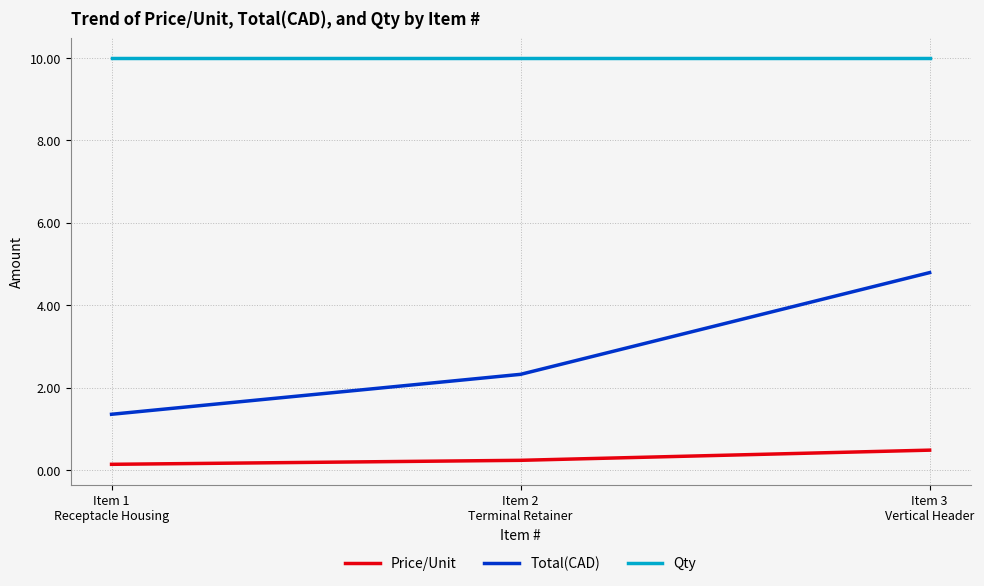

Reading left to right, transcribe all the data shown in this chart.

Price/Unit: 0.1	0.2	0.5
Total(CAD): 1.4	2.3	4.8
Qty: 10.0	10.0	10.0